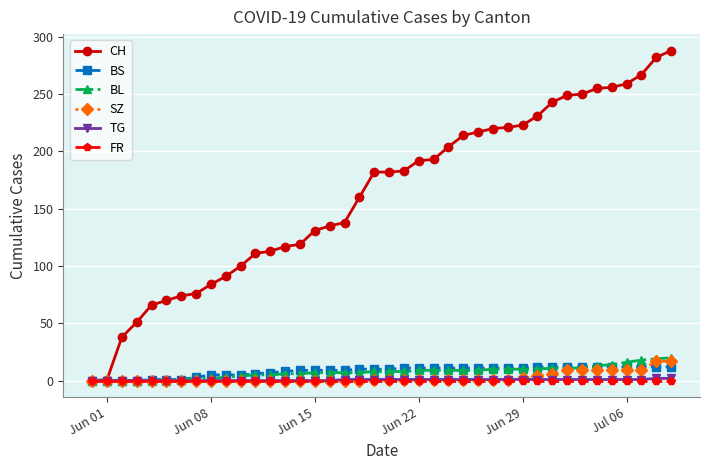

How many lines are shown in the chart?

6